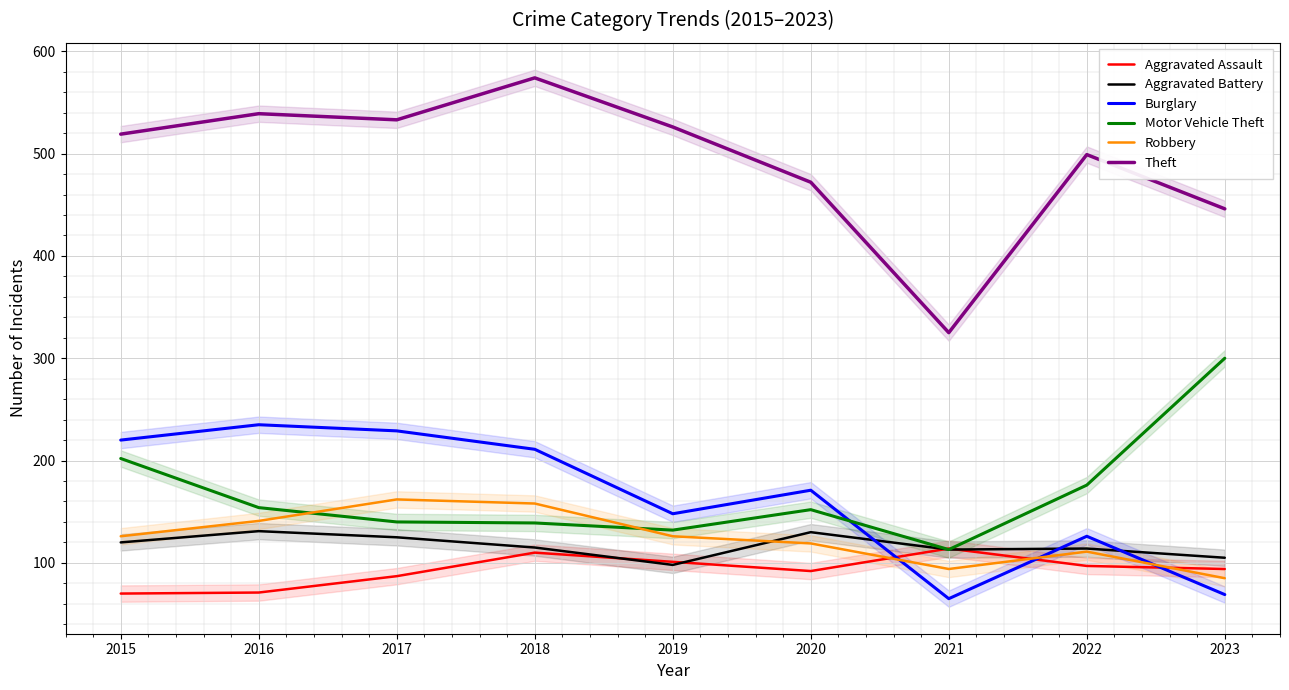

Between 2020 and 2021, which is larger?

2021